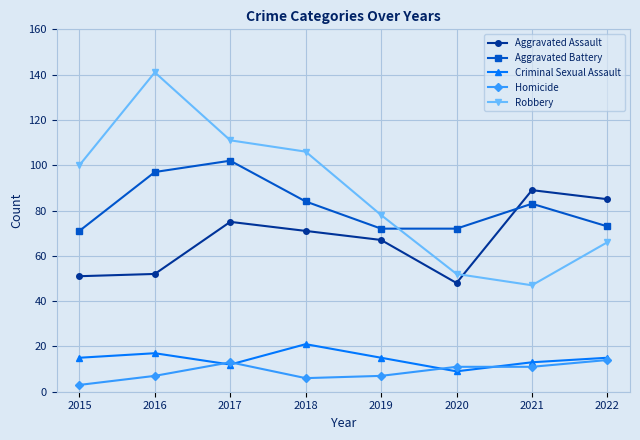

At 2015, list the series in order from smallest to largest.

Homicide, Criminal Sexual Assault, Aggravated Assault, Aggravated Battery, Robbery